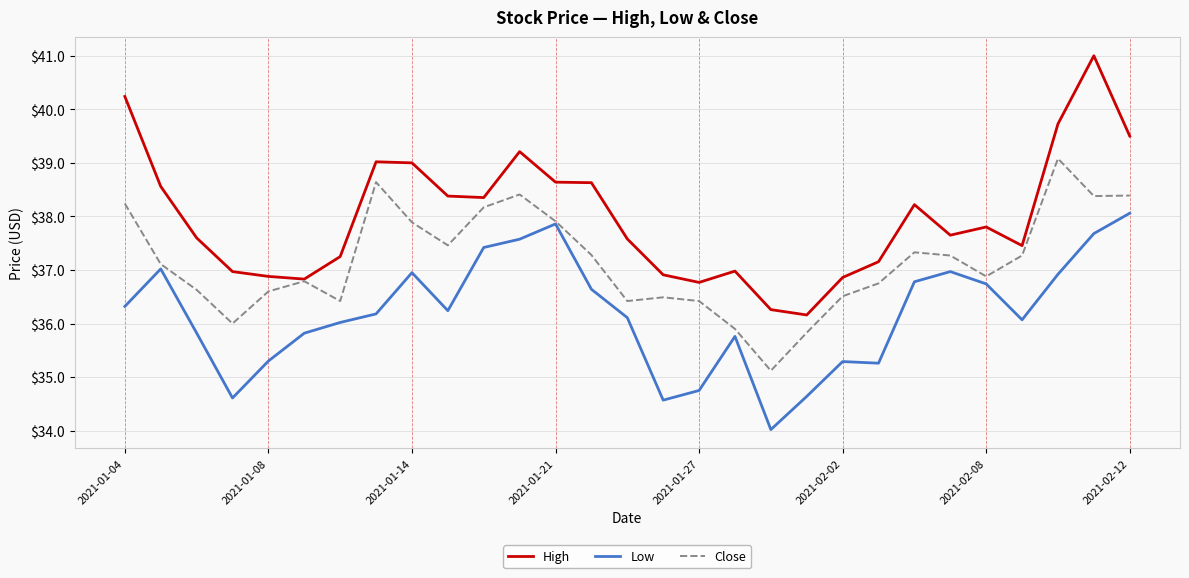

What is the difference between the second highest and second lowest values in the Close series?

2.8